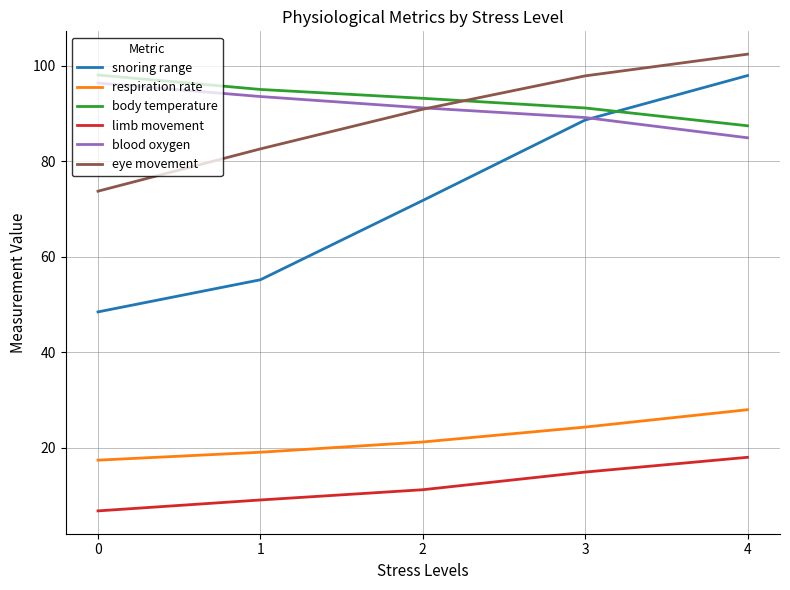

Which series has the widest spread of values?

snoring range